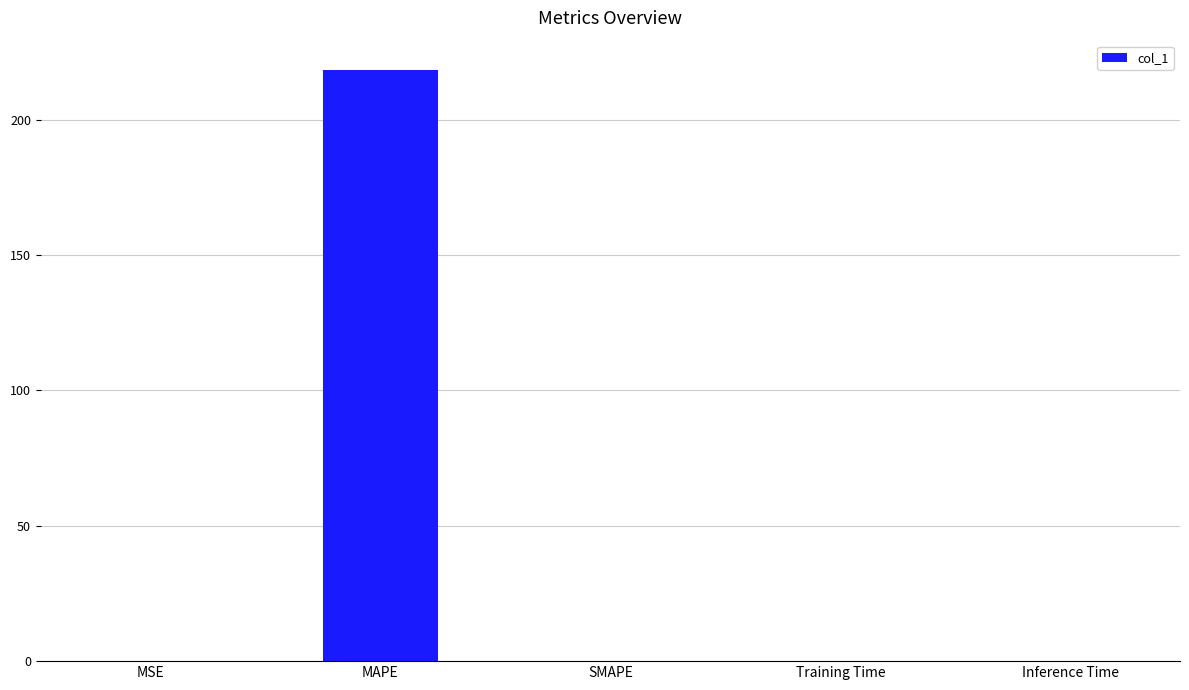

Are the bars horizontal?

No